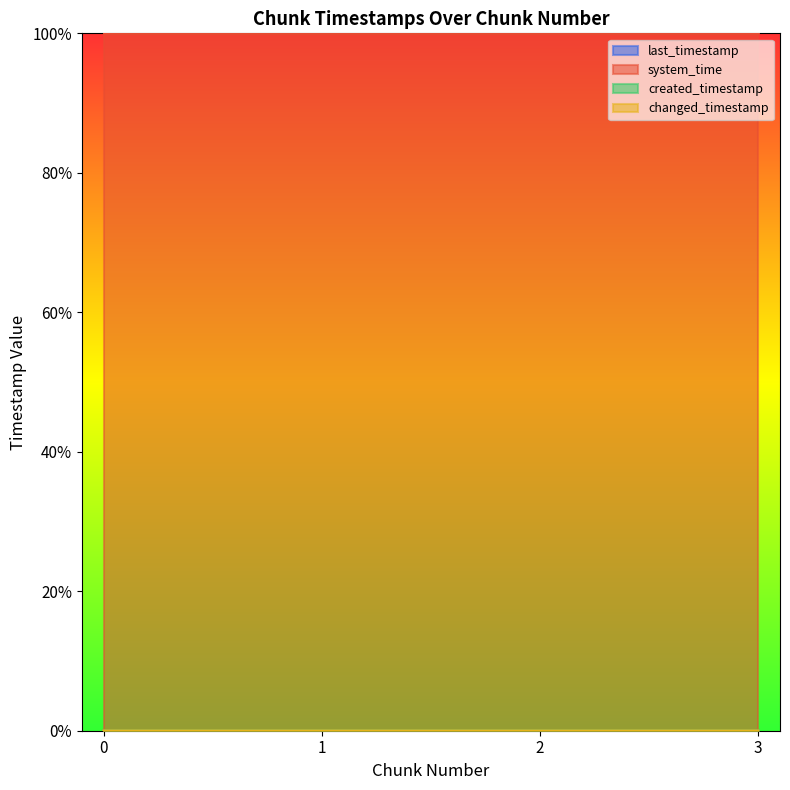

Which has a higher value, 2 or 1?

2